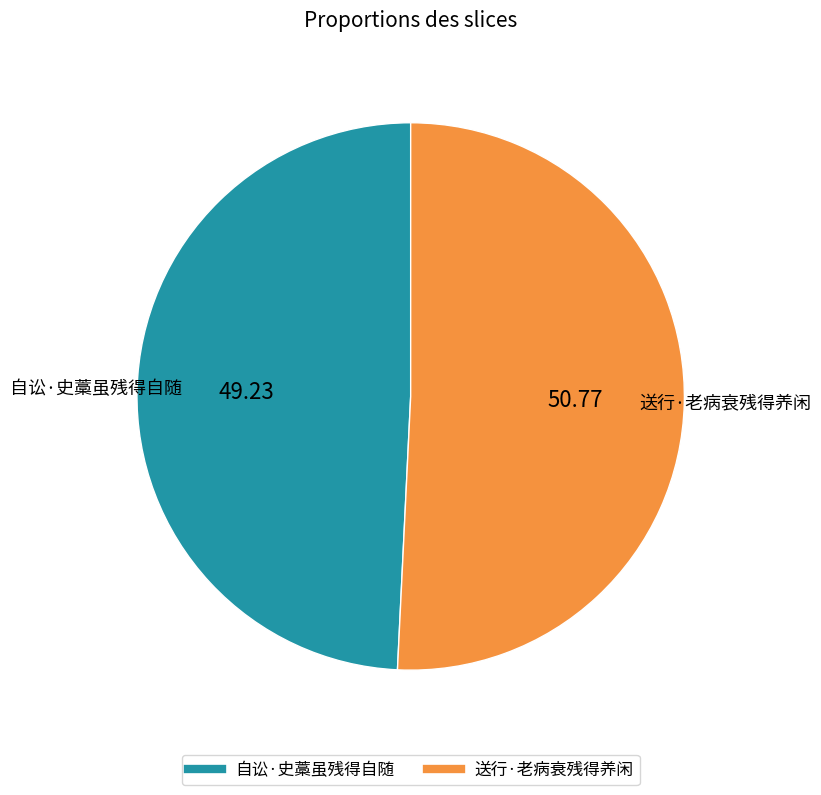

Is there any slice that represents more than half of the pie?

Yes